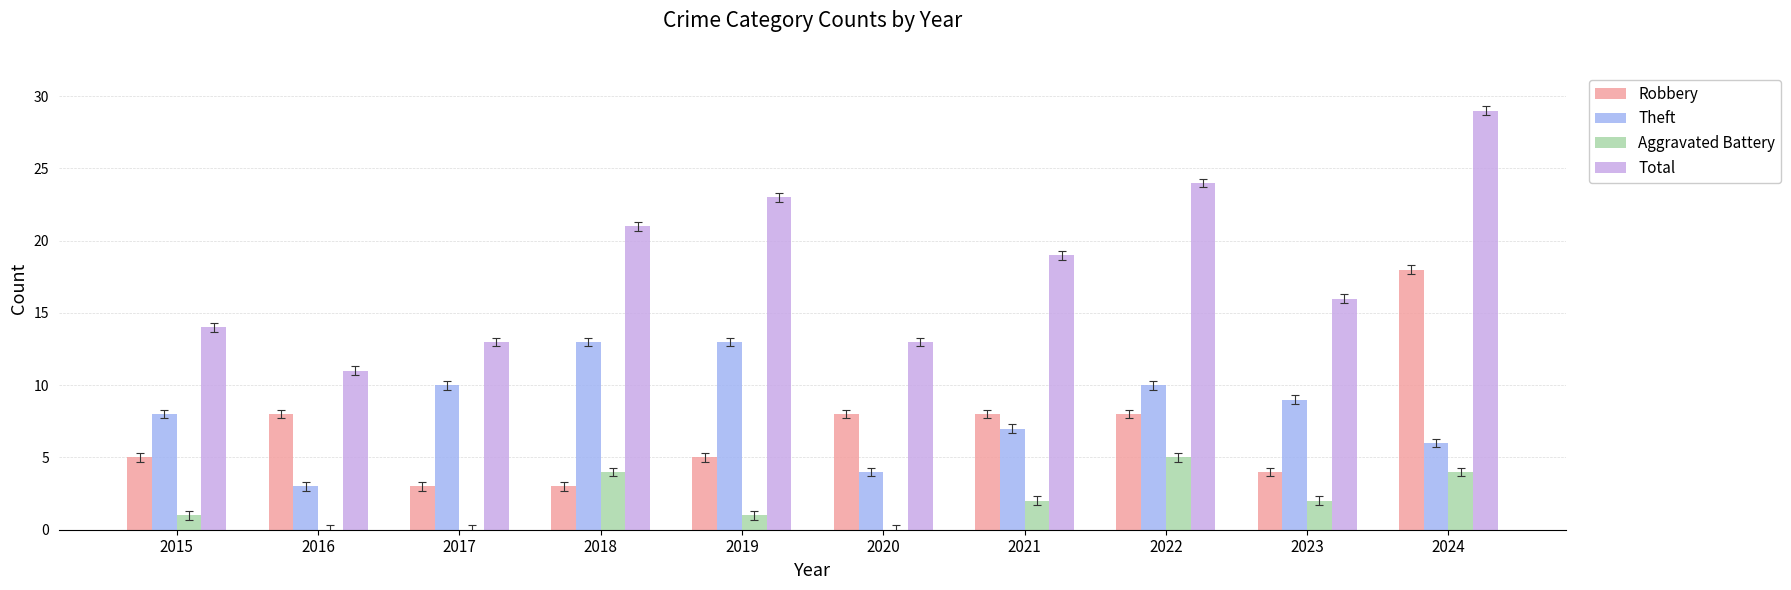

What is the difference between the Total values at 2021 and 2019?

4